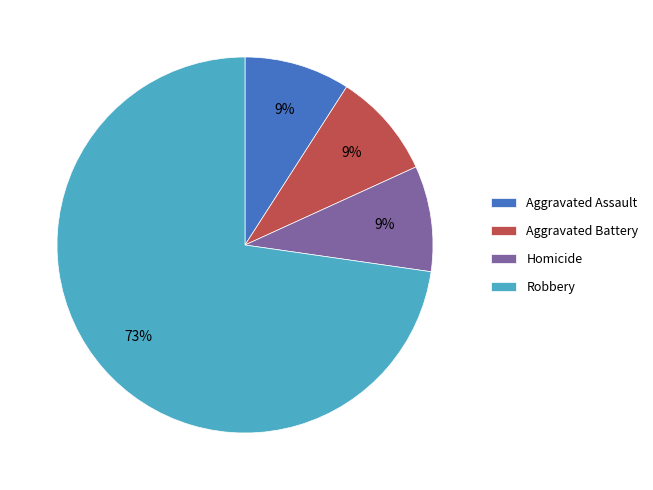

Approximately how many times larger is the value at Homicide compared to Aggravated Assault?

1.0